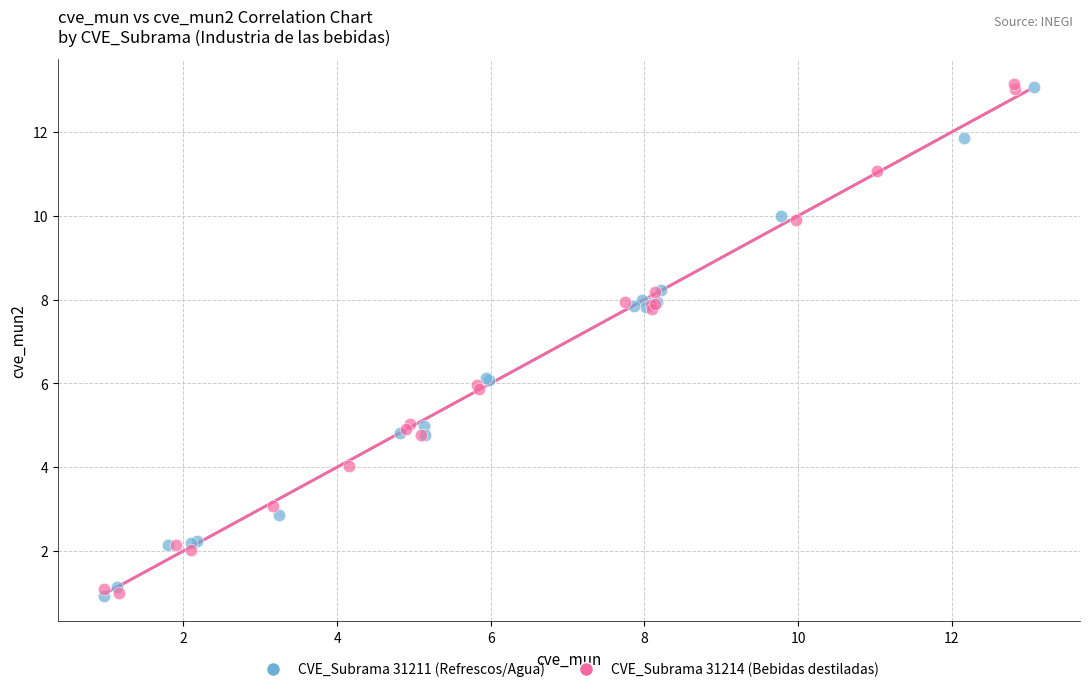

What are all the series names shown in the legend?

CVE_Subrama 31211 (Refrescos/Agua), CVE_Subrama 31214 (Bebidas destiladas)